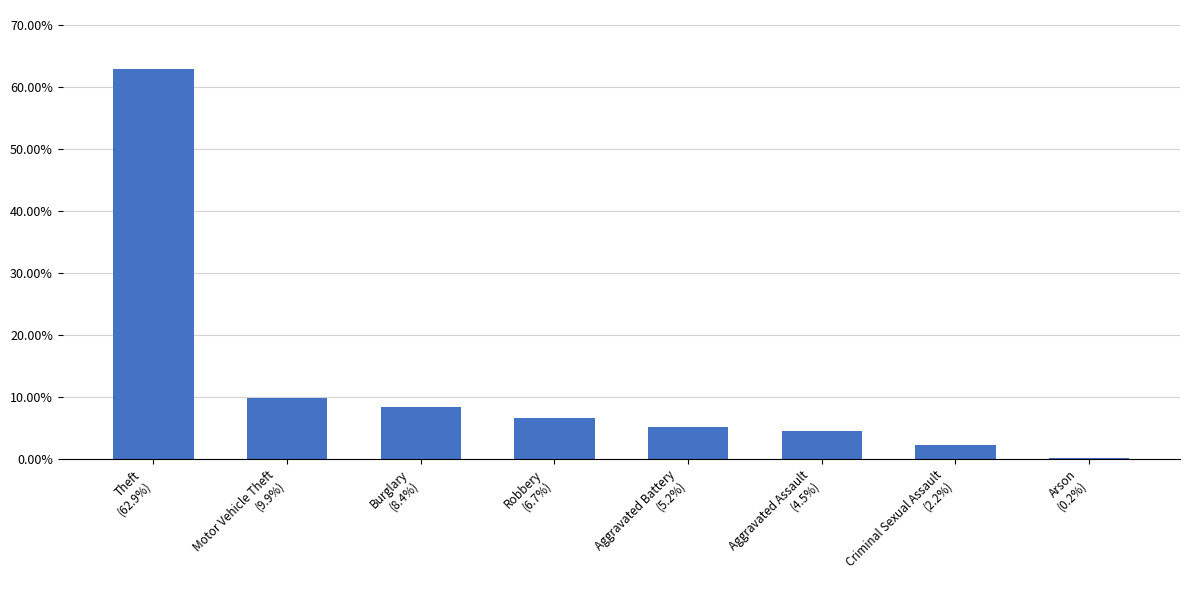

What is the sum of all values?

100.0